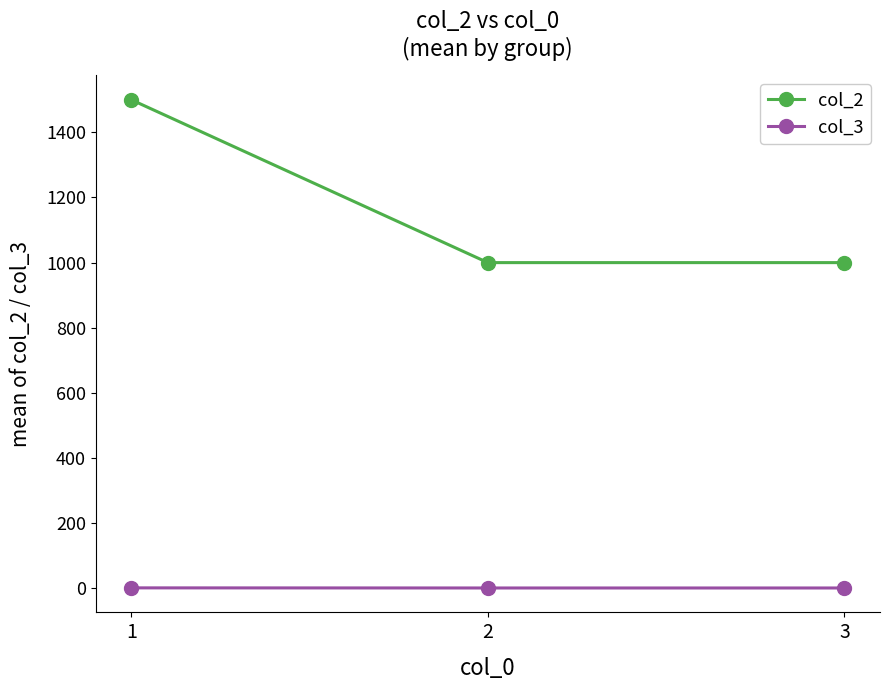

Rank the series by their average value, from highest to lowest.

col_2, col_3